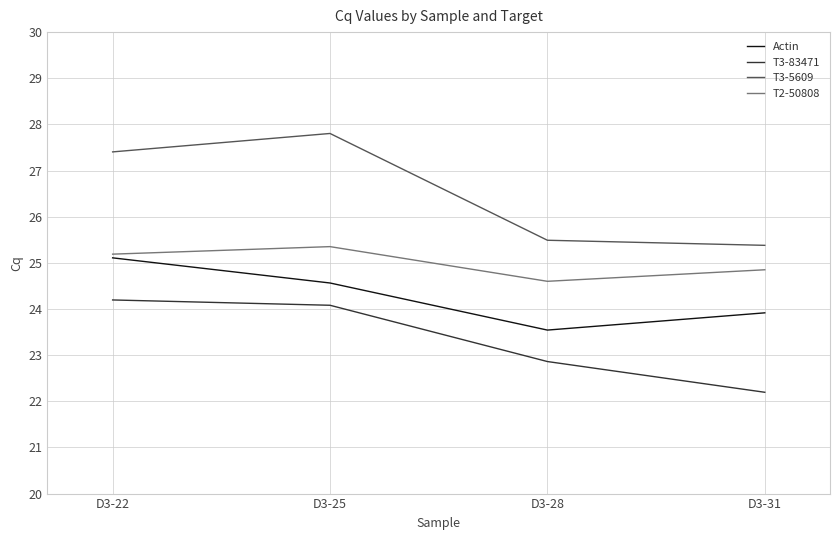

What is the sum of all T2-50808 values?

100.0